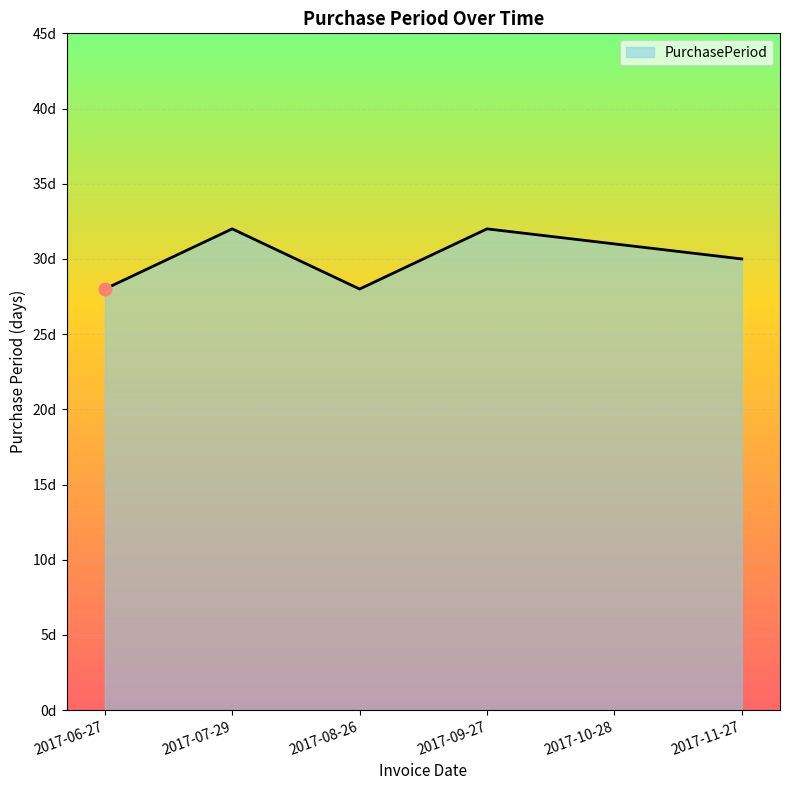

Is this an area chart (filled region under the line)?

Yes